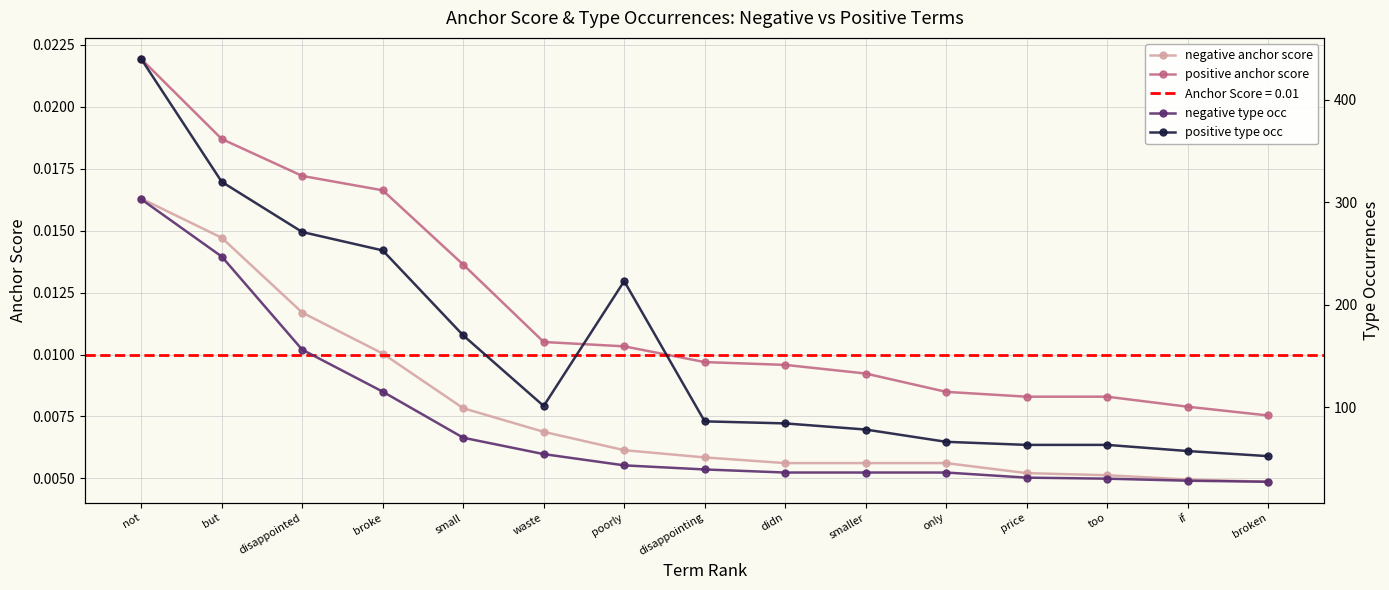

What is the spread (max minus min) of values at if?

57.0